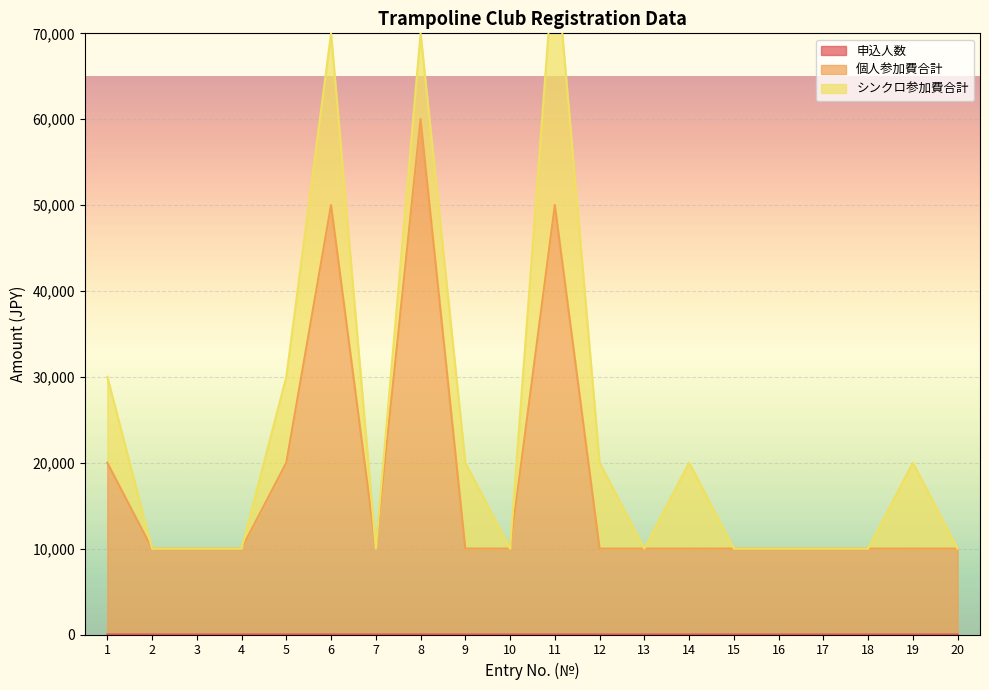

What is the sum of all 個人参加費合計 values?

350035